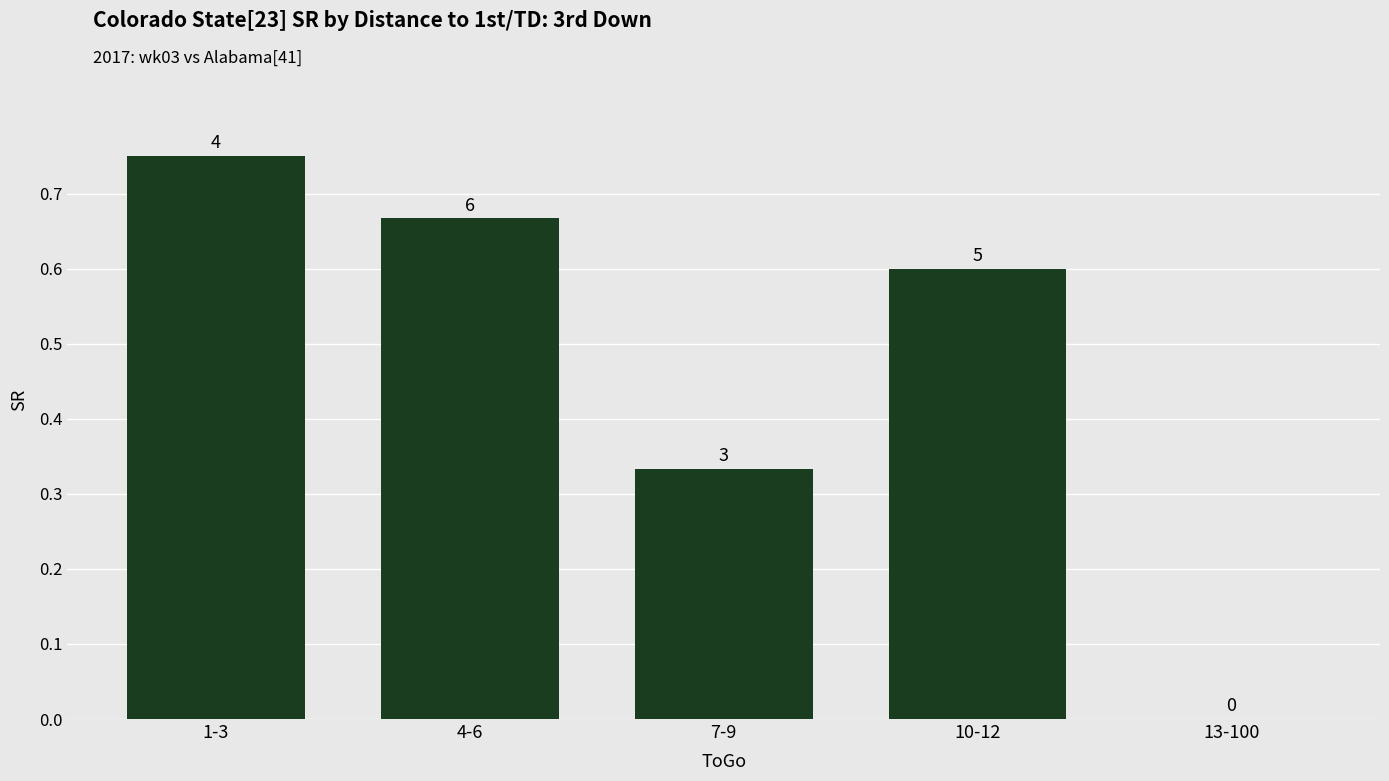

List the labels in order of value, largest first.

1-3, 4-6, 10-12, 7-9, 13-100